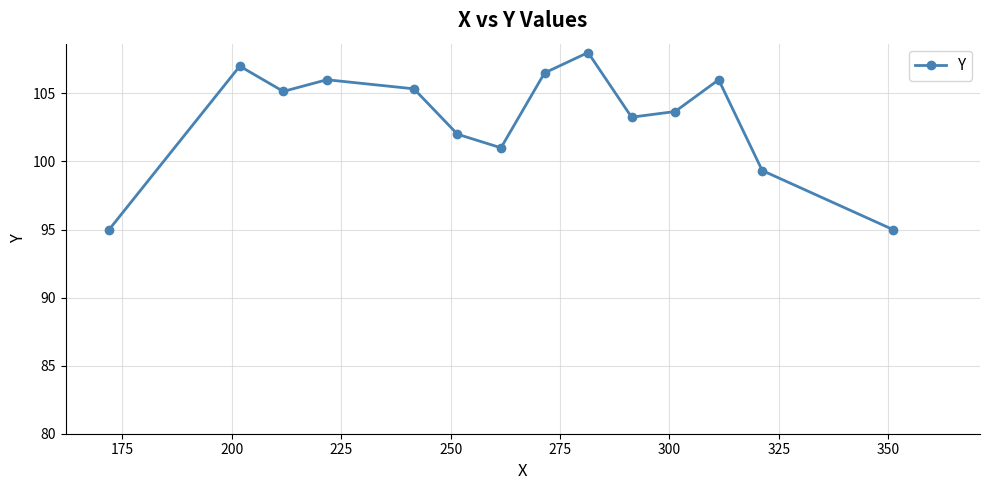

How many interior local valleys (lower than both neighbors) does the data have?

3